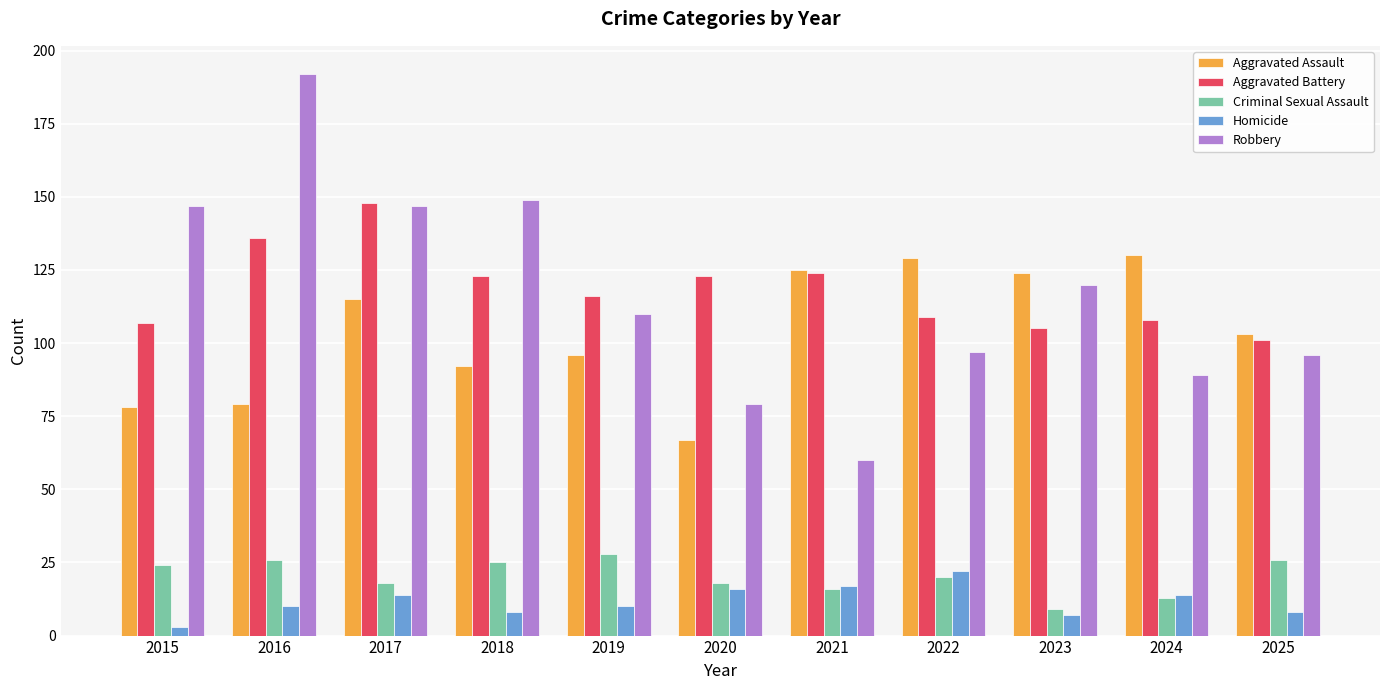

Does the chart contain stacked bars?

No